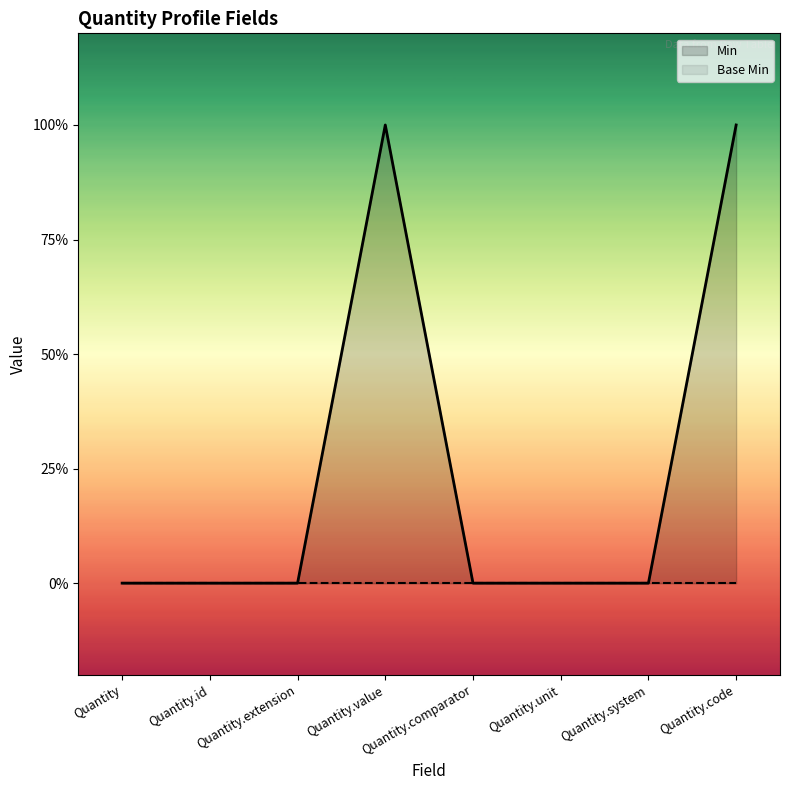

Rank the categories by value from lowest to highest.

Quantity, Quantity.id, Quantity.extension, Quantity.comparator, Quantity.unit, Quantity.system, Quantity.value, Quantity.code